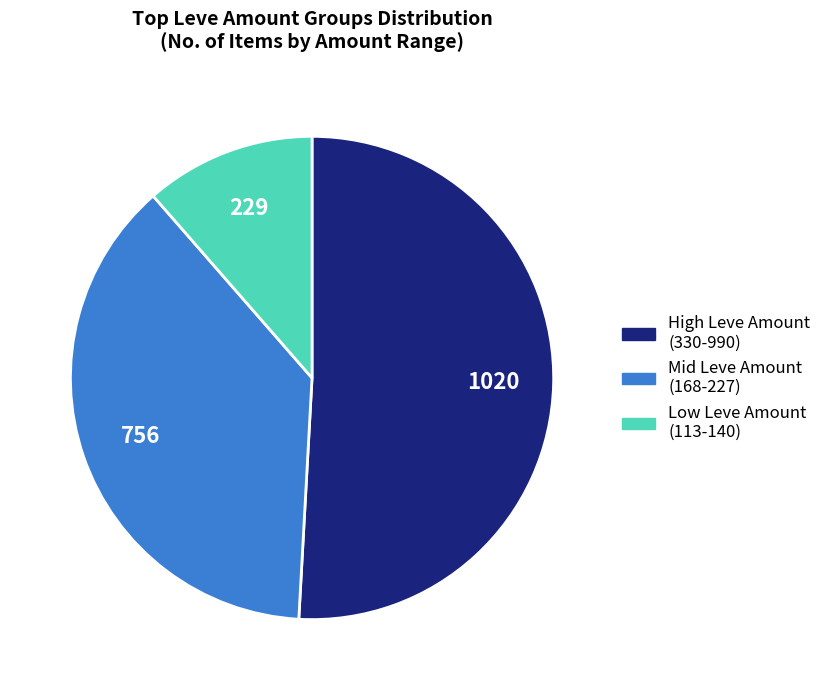

Is there a majority slice in this chart?

Yes